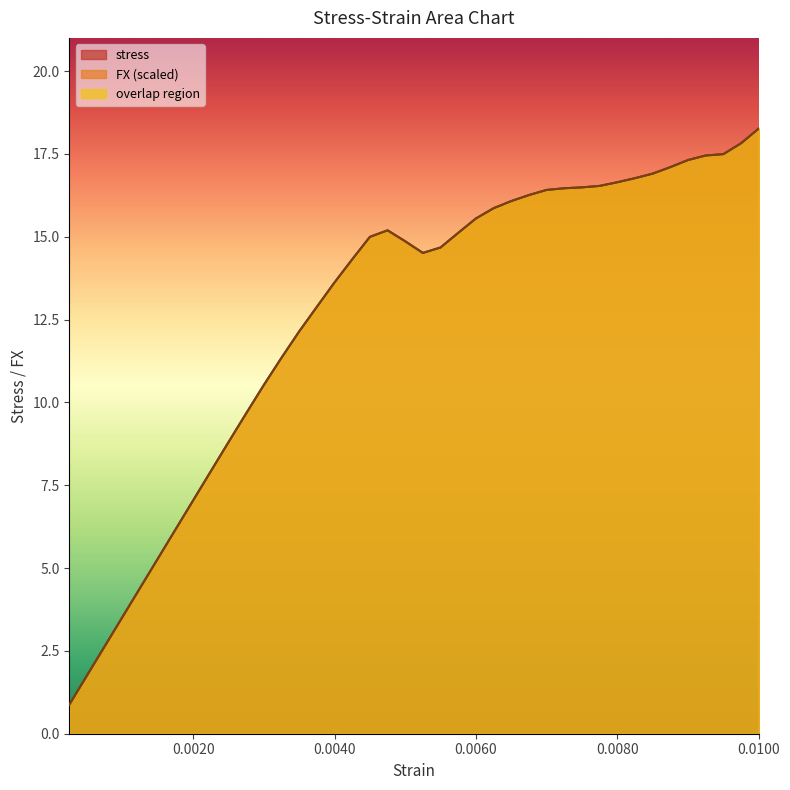

Reading right to left, what are all the values shown in this chart?

stress: 0.01=18.3	0.00975=17.8	0.0095=17.5	0.009250000000000001=17.5	0.009000000000000001=17.3	0.00875=17.1	0.0085=16.9	0.00825=16.8	0.008=16.6	0.007750000000000001=16.5	0.007500000000000001=16.5	0.00725=16.5	0.007=16.4	0.006750000000000001=16.3	0.006500000000000001=16.1	0.00625=15.9	0.006=15.6	0.00575=15.1	0.005500000000000001=14.7	0.00525=14.5	0.005=14.9	0.00475=15.2	0.004500000000000001=15.0	0.00425=14.3	0.004=13.6	0.00375=12.9	0.0035=12.1	0.003250000000000001=11.3	0.003=10.5	0.00275=9.7	0.0025=8.8	0.00225=7.9	0.002=7.0	0.00175=6.2	0.0015=5.3	0.00125=4.4	0.001=3.5	0.00075=2.6	0.0005=1.8	0.00025=0.9
FX: 0.01=18.3	0.00975=17.8	0.0095=17.5	0.009250000000000001=17.5	0.009000000000000001=17.3	0.00875=17.1	0.0085=16.9	0.00825=16.8	0.008=16.6	0.007750000000000001=16.5	0.007500000000000001=16.5	0.00725=16.5	0.007=16.4	0.006750000000000001=16.3	0.006500000000000001=16.1	0.00625=15.9	0.006=15.6	0.00575=15.1	0.005500000000000001=14.7	0.00525=14.5	0.005=14.9	0.00475=15.2	0.004500000000000001=15.0	0.00425=14.3	0.004=13.6	0.00375=12.9	0.0035=12.1	0.003250000000000001=11.3	0.003=10.5	0.00275=9.7	0.0025=8.8	0.00225=7.9	0.002=7.0	0.00175=6.2	0.0015=5.3	0.00125=4.4	0.001=3.5	0.00075=2.6	0.0005=1.8	0.00025=0.9